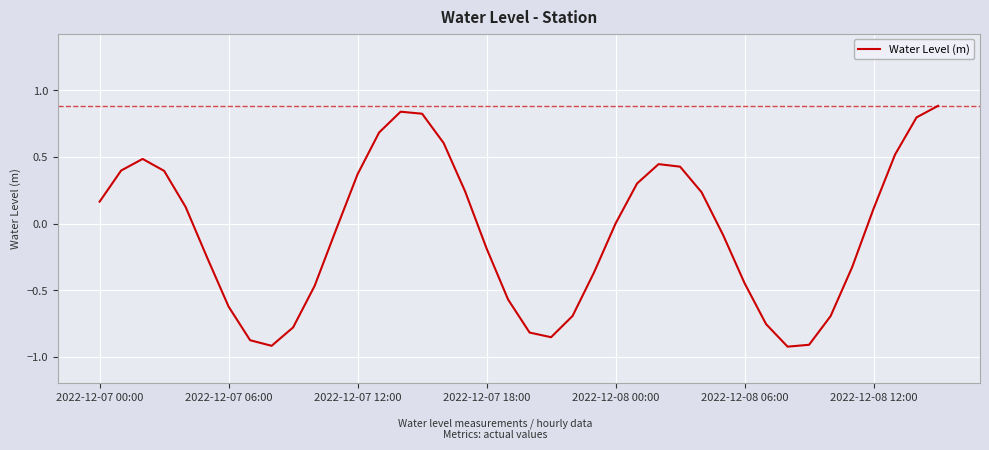

What is the greatest value displayed?

0.9